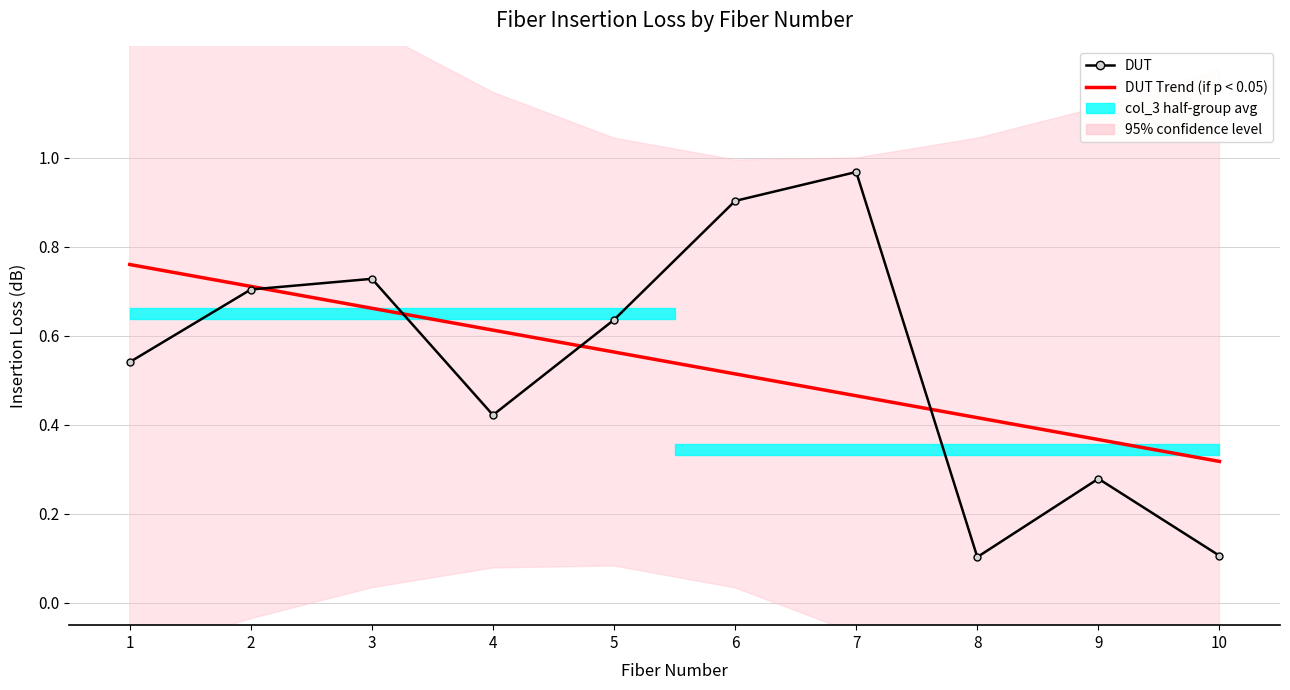

Between 1 and 8, which series saw the biggest shift?

DUT